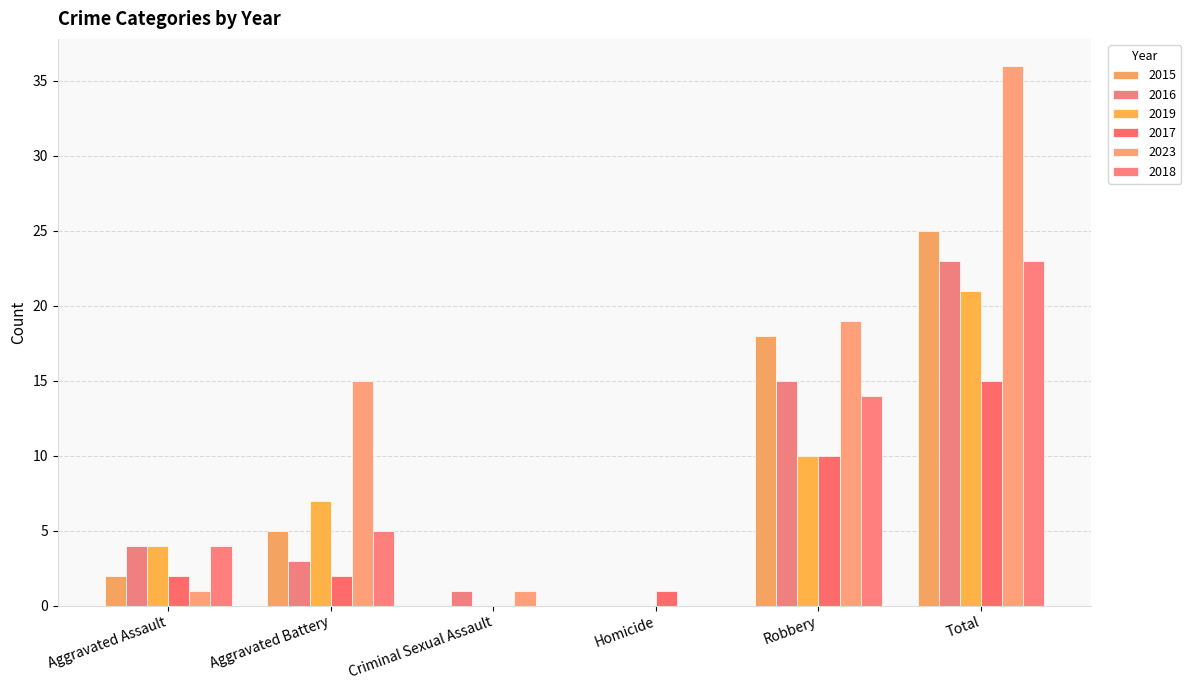

What is the greatest value displayed?

36